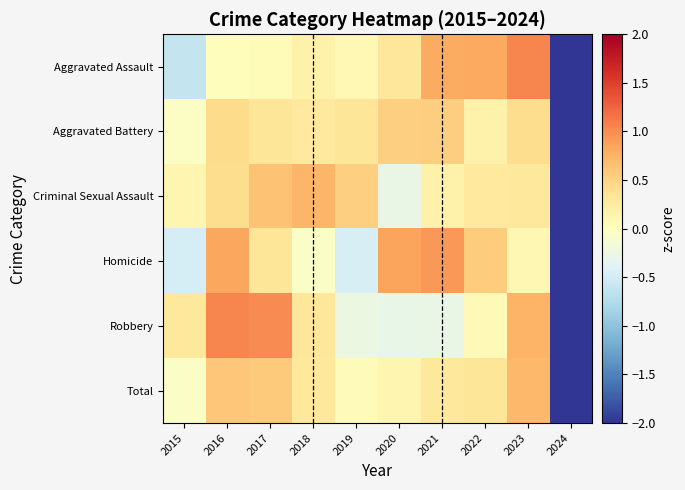

How many distinct data groups are displayed?

6